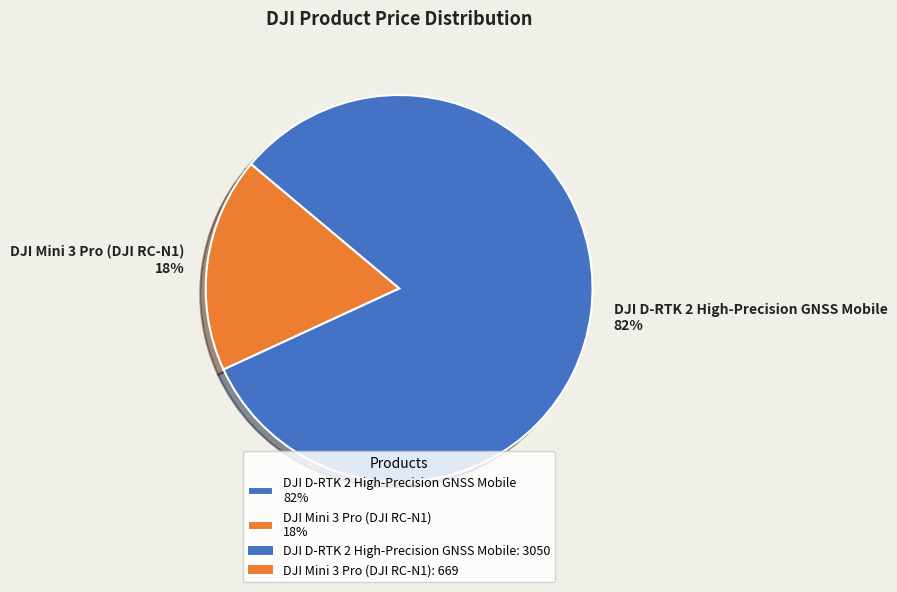

Approximately how many times larger is the value at DJI Mini 3 Pro (DJI RC-N1) compared to DJI D-RTK 2 High-Precision GNSS Mobile?

0.2